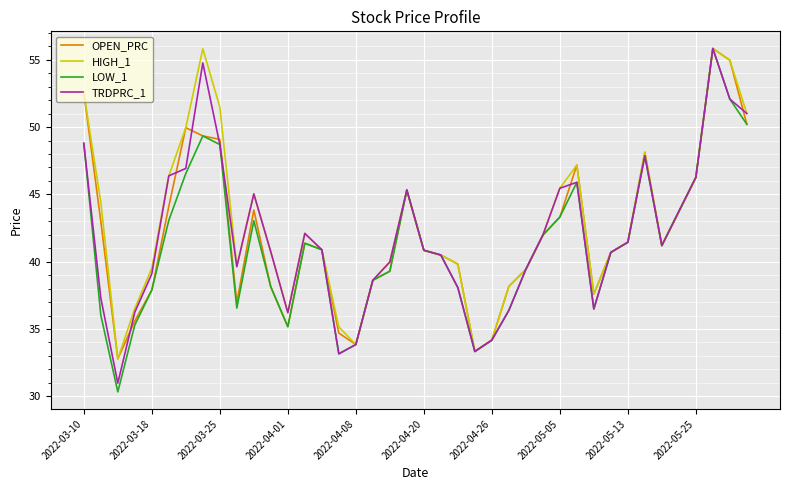

What is the minimum value shown in the chart?

30.3